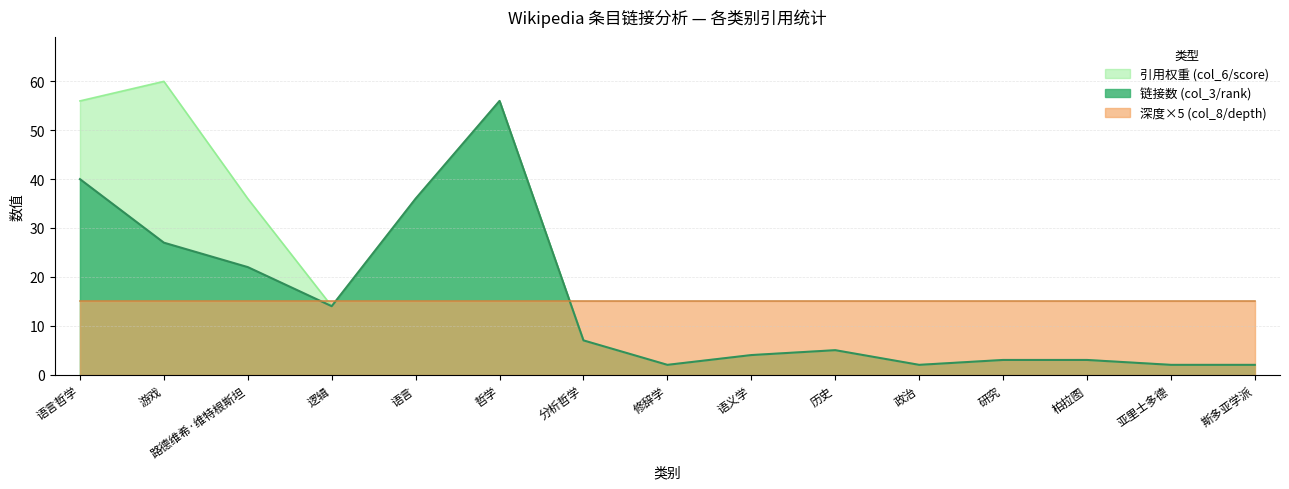

At which category is the sum across all series the highest?

哲学